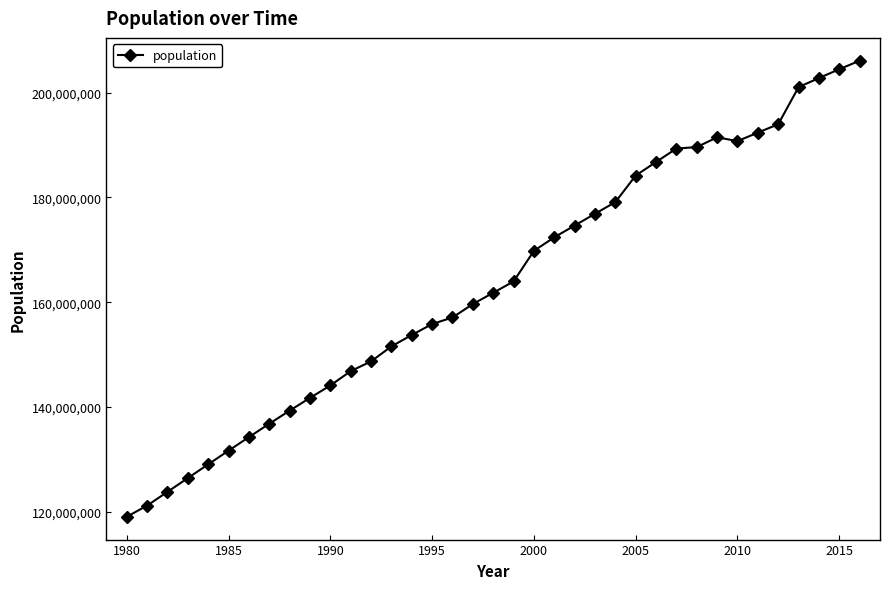

What is the difference between the maximum and minimum values?

87103015